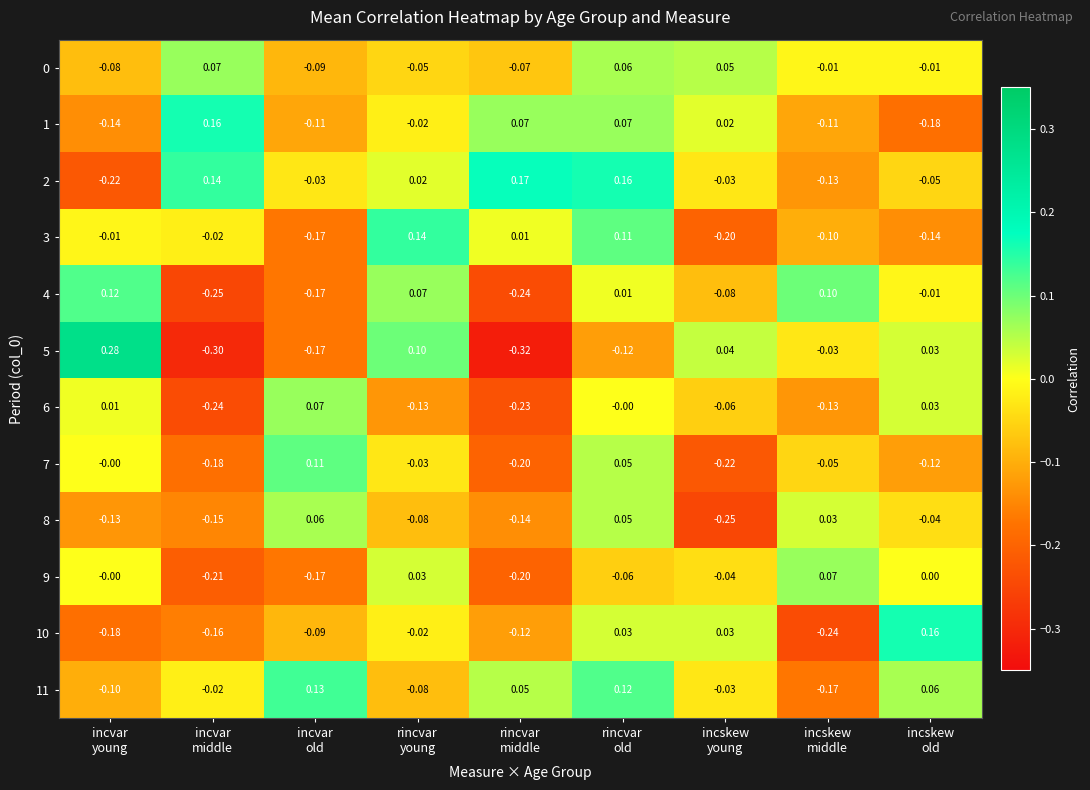

Count the number of data series in this chart.

12